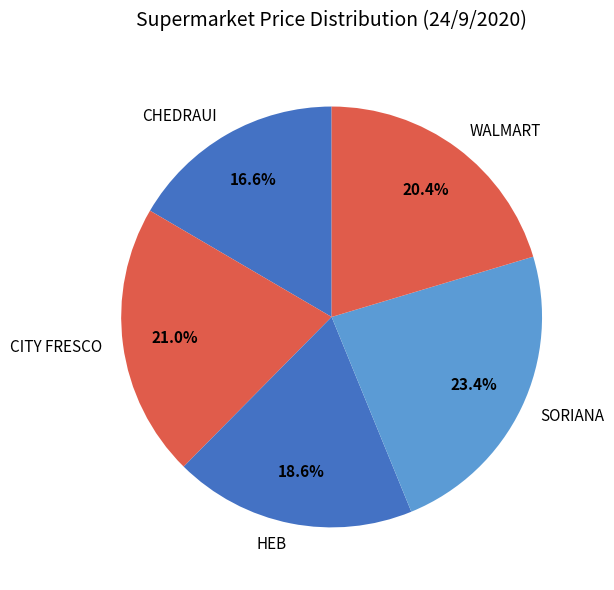

Which has a higher value, WALMART or CHEDRAUI?

WALMART